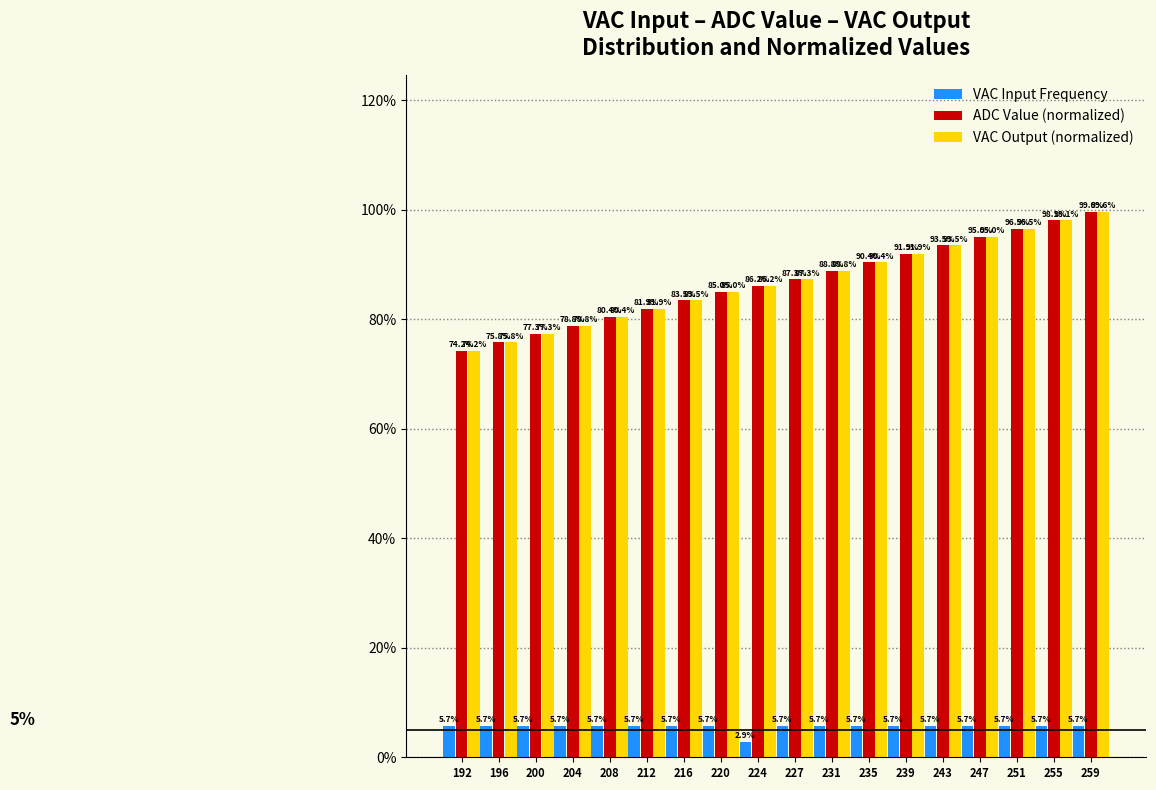

Reading right to left, transcribe all the data shown in this chart.

VAC Input Frequency: 5.7	5.7	5.7	5.7	5.7	5.7	5.7	5.7	5.7	2.9	5.7	5.7	5.7	5.7	5.7	5.7	5.7	5.7
ADC Value (normalized): 99.6	98.1	96.5	95.0	93.5	91.9	90.4	88.8	87.3	86.2	85.0	83.5	81.9	80.4	78.8	77.3	75.8	74.2
VAC Output (normalized): 99.6	98.1	96.5	95.0	93.5	91.9	90.4	88.8	87.3	86.2	85.0	83.5	81.9	80.4	78.8	77.3	75.8	74.2